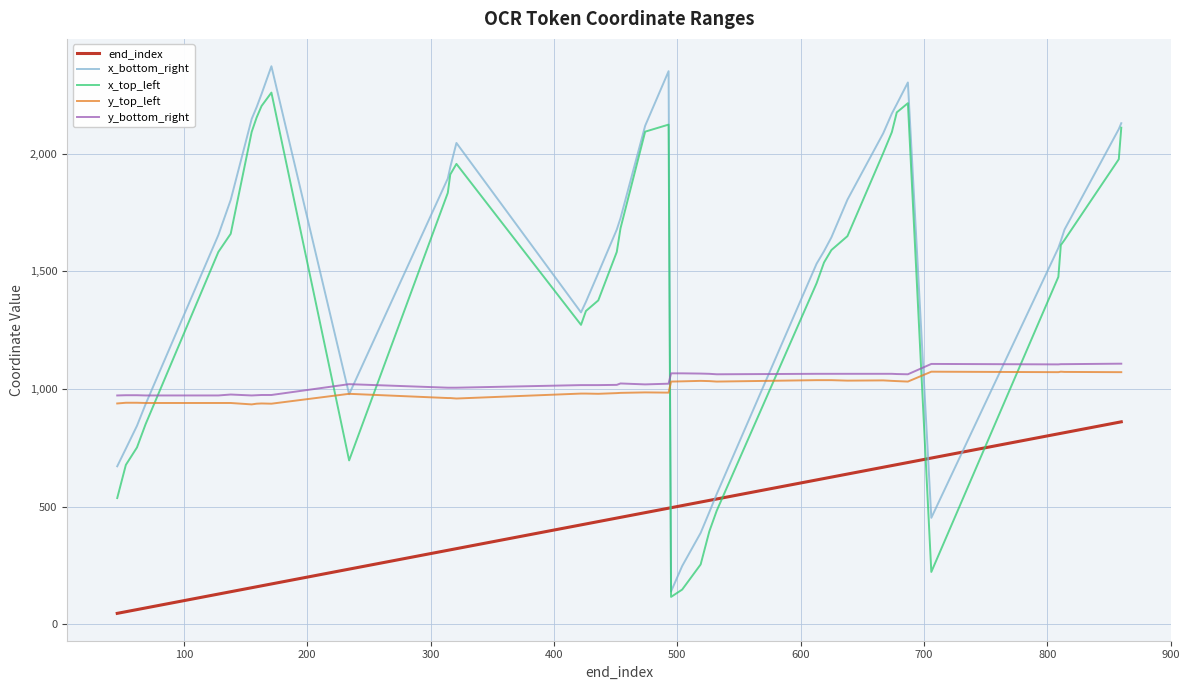

How many distinct data groups are displayed?

5